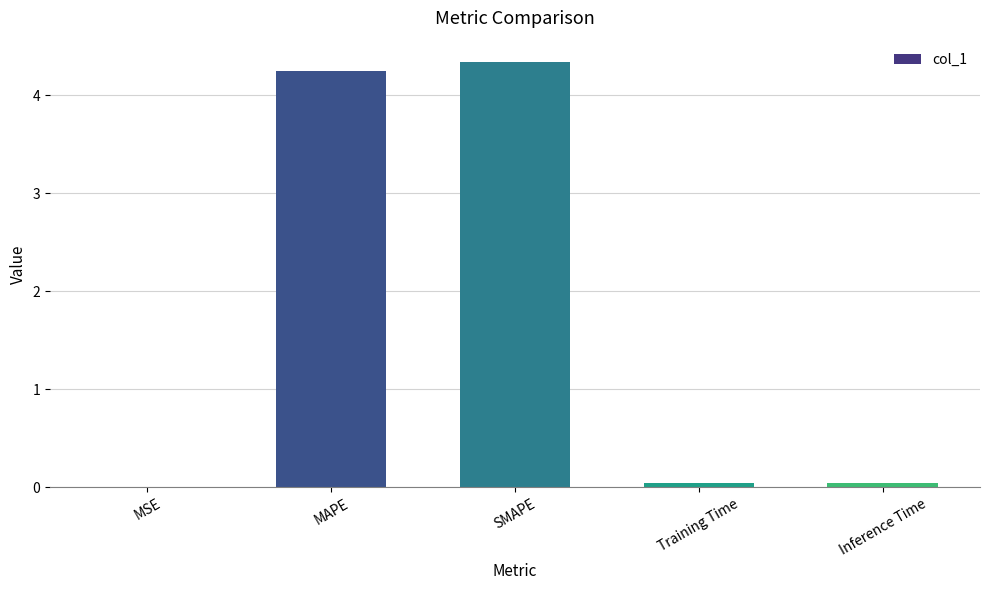

True or false: the data shows 0.0 at MSE.

True